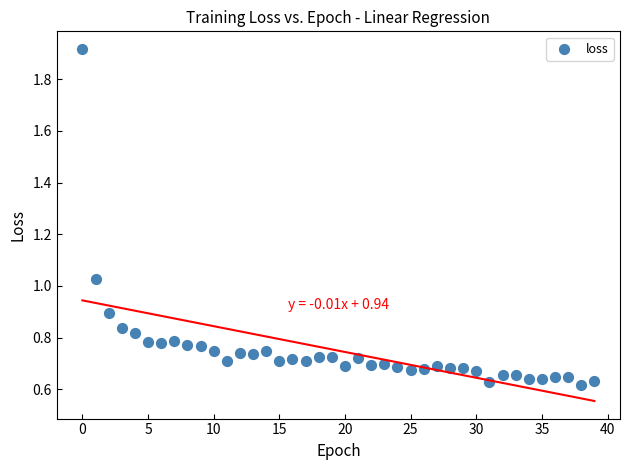

What is the range of Y values (max minus min)?

1.3